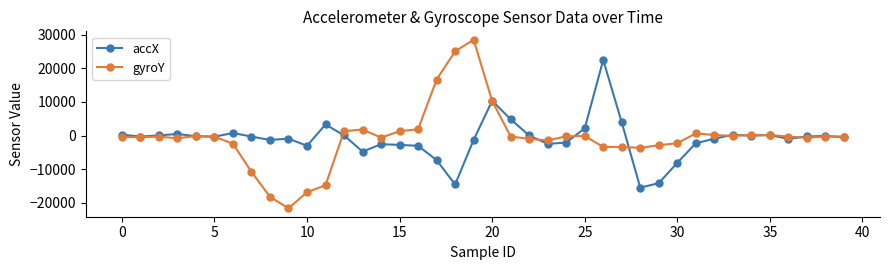

What is the greatest value displayed?

28446